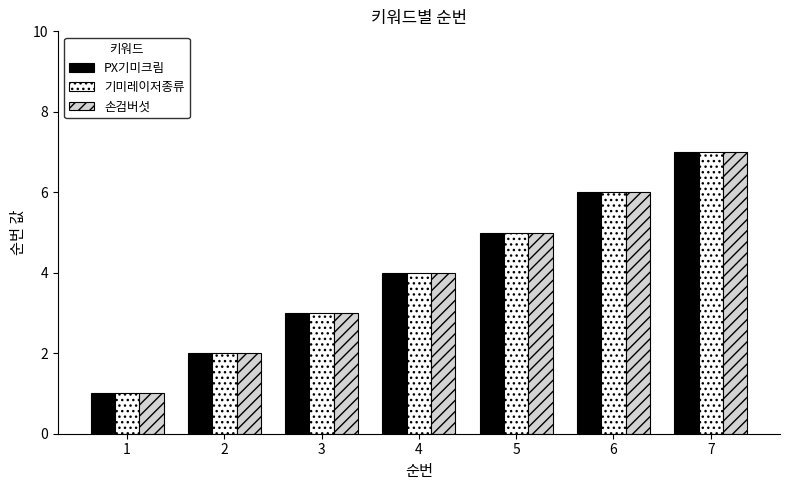

What is the value of the 기미레이저종류 bar at the 1st from the left?

1